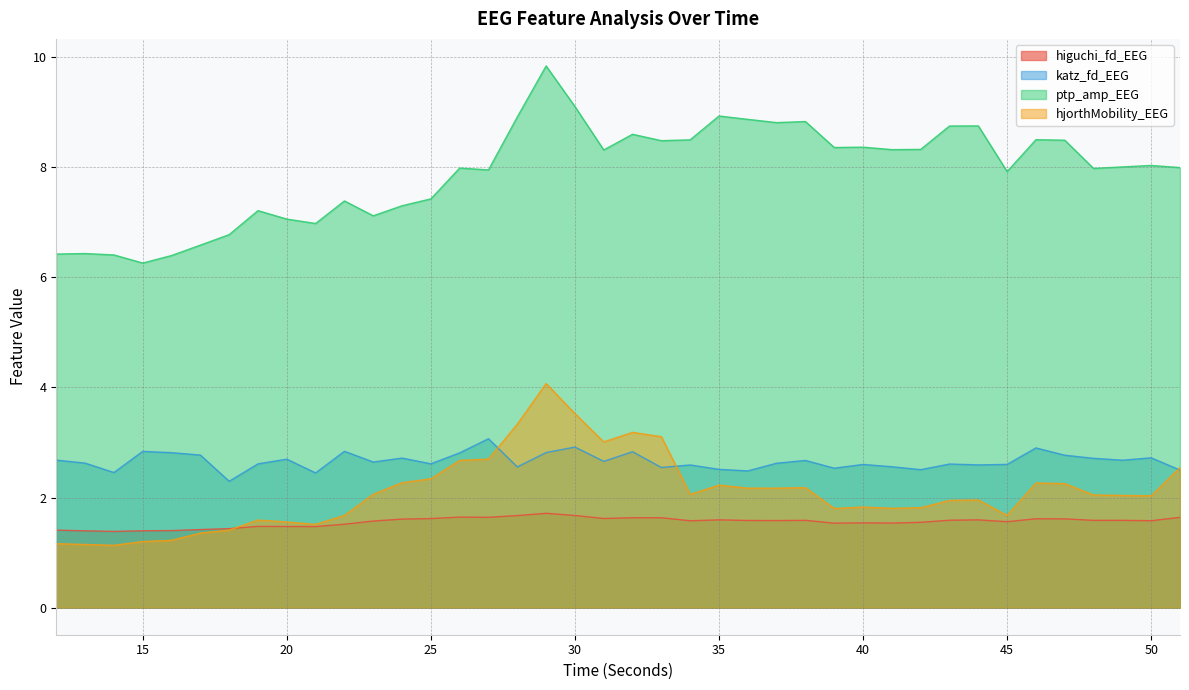

Is it true that higuchi_fd_EEG equals 2.4 at 20?

False